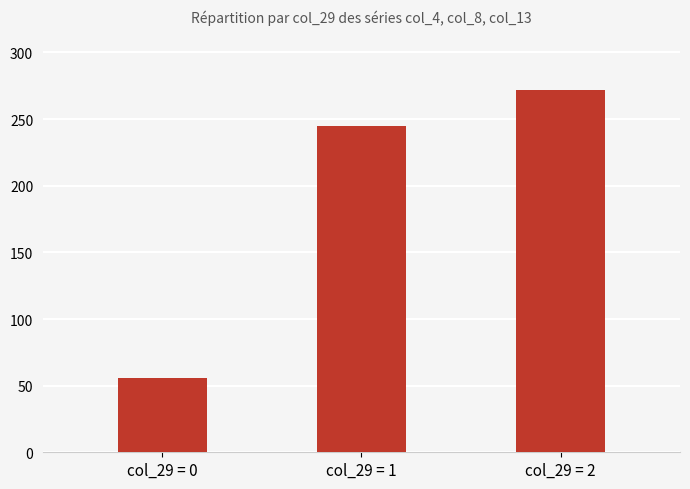

Are the bars grouped side by side (vs. stacked)?

No